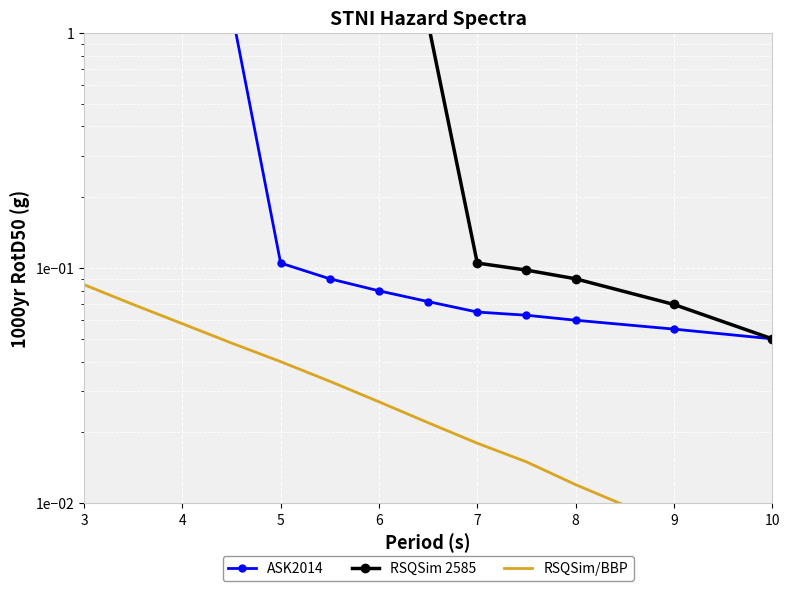

What is the sum of all RSQSim 2585 values?

13.6